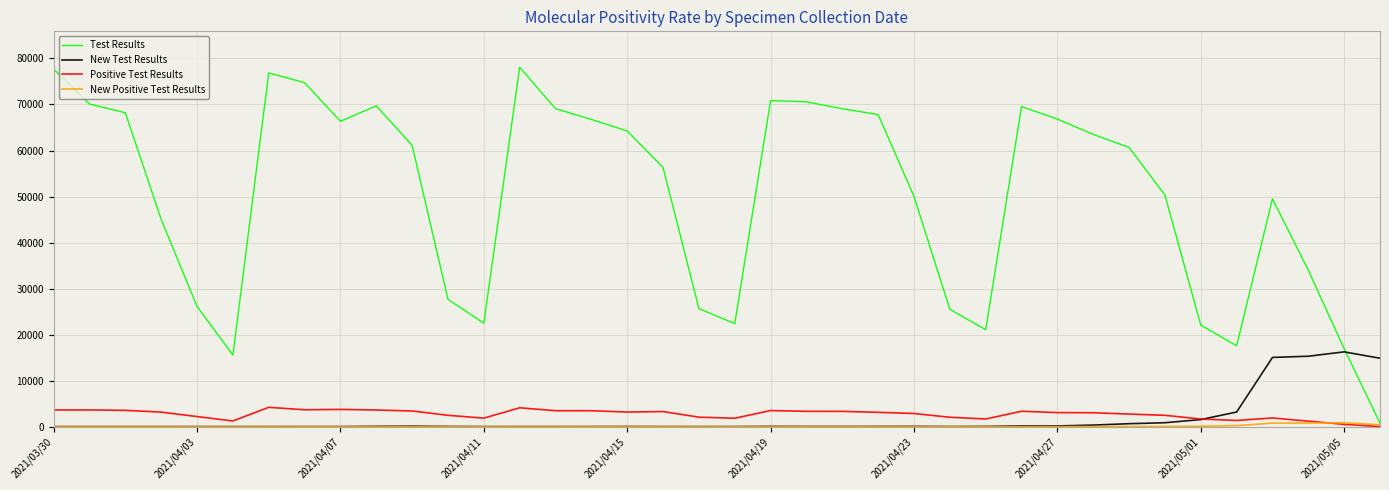

Which series has the widest spread of values?

Test Results